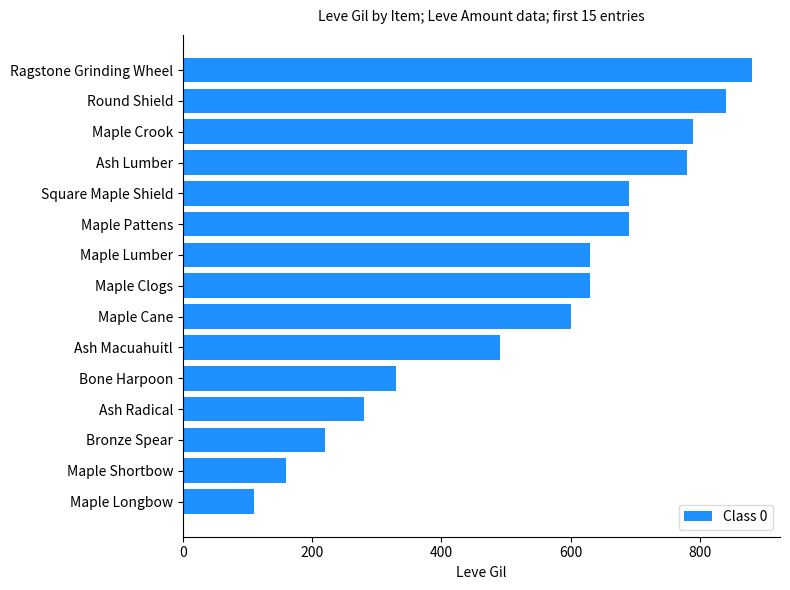

Reading bottom to top, extract all data points from this chart.

110	160	220	280	330	490	600	630	630	690	690	780	790	840	880